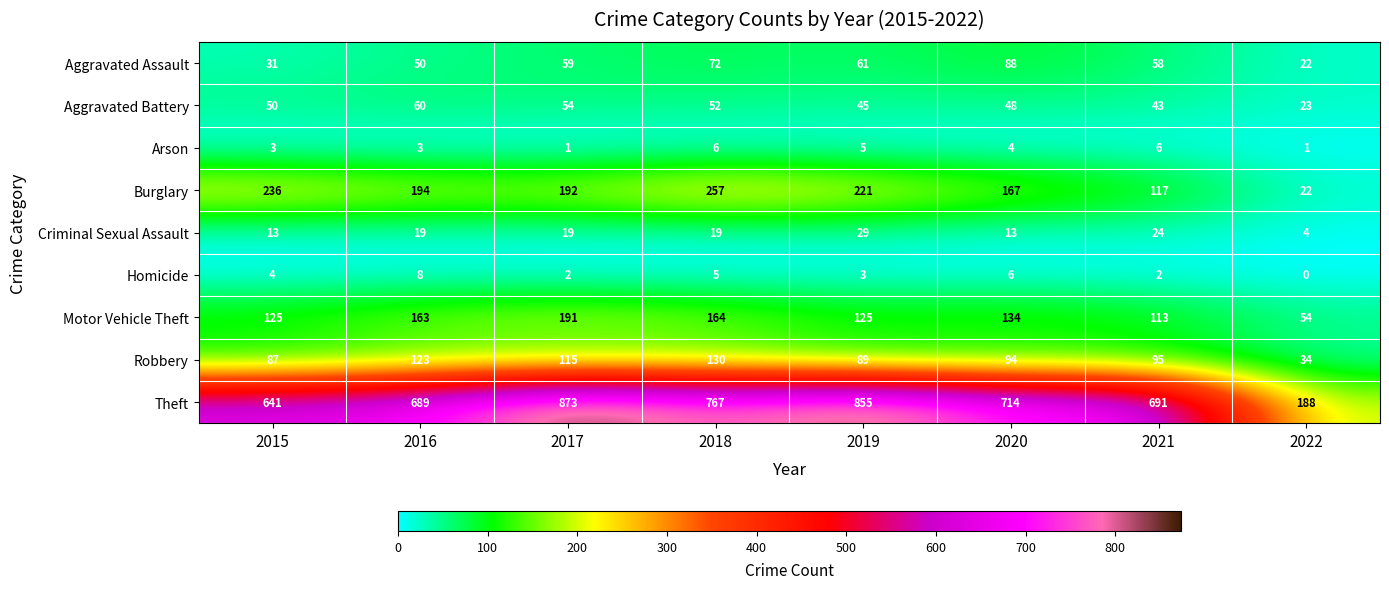

Read the Theft value at 2019.

855